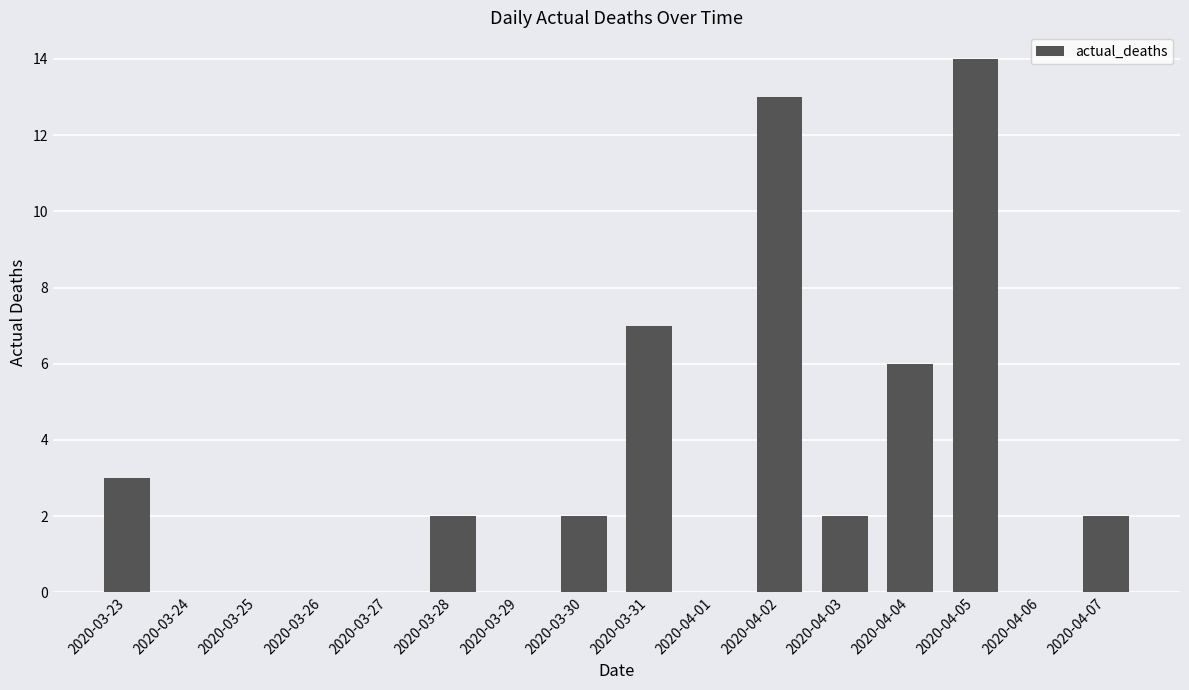

How many categories are shown in the chart?

16